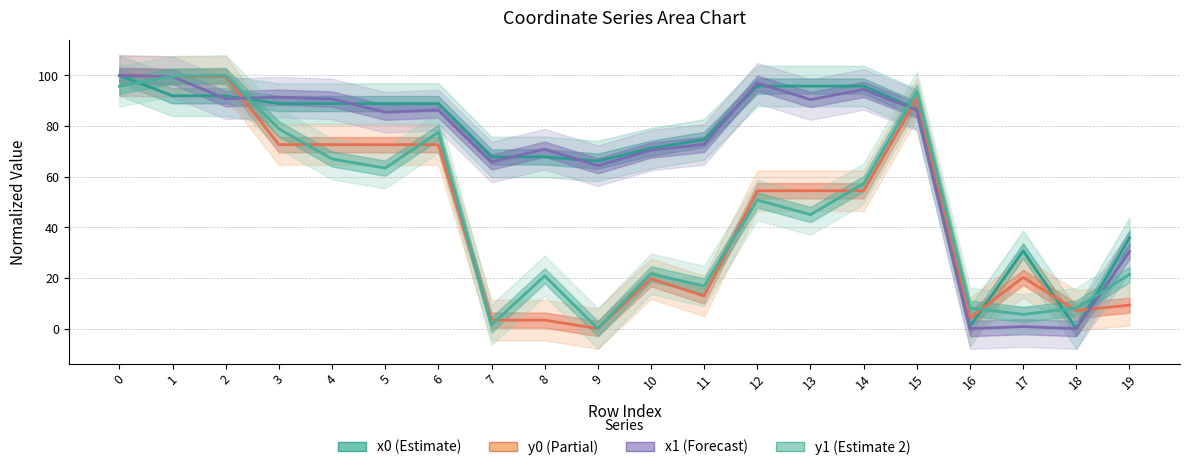

What is the spread (max minus min) of values at 5?

25.5